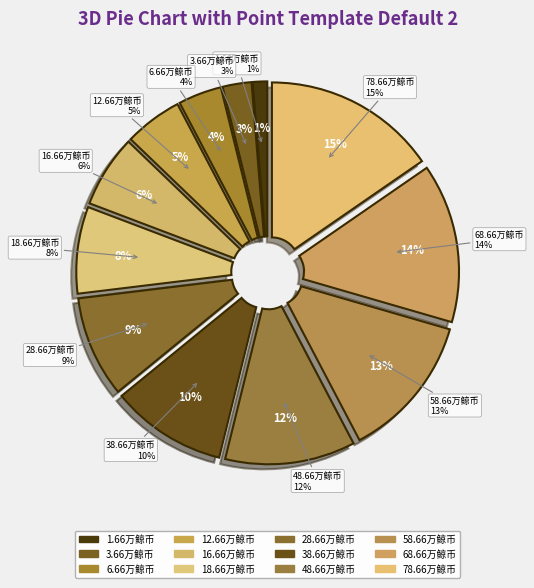

How many segments does this pie chart have?

12